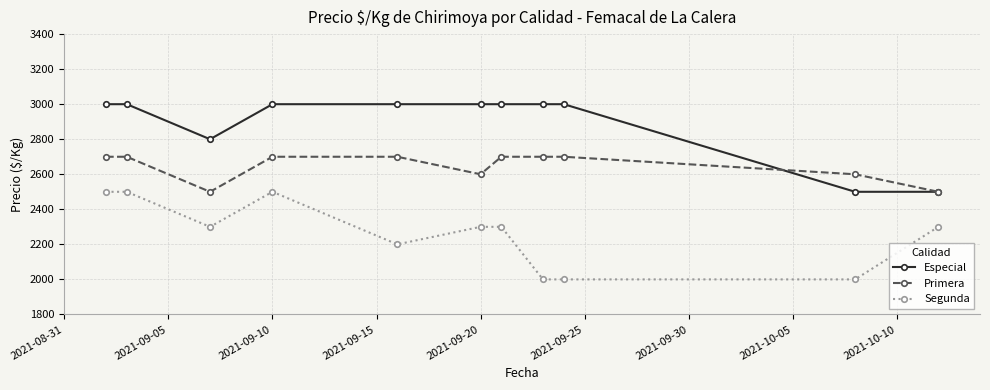

List the series in order of their overall mean, highest first.

Especial, Primera, Segunda